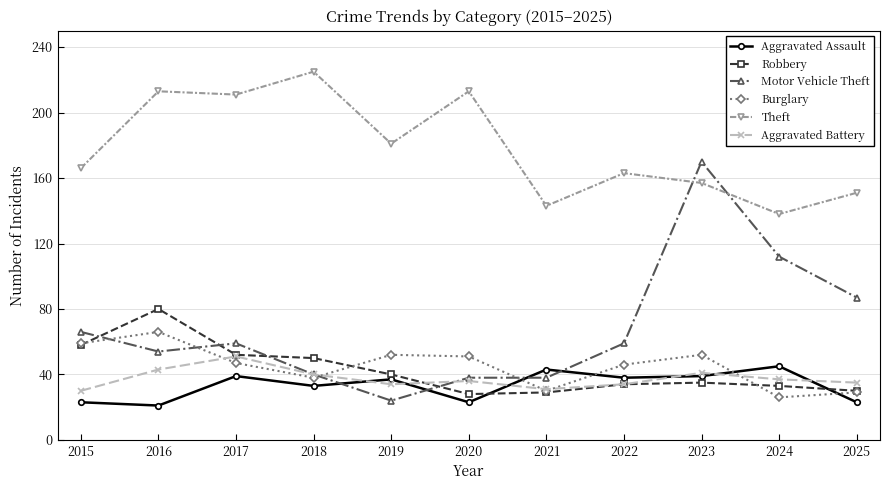

Does the chart display data point markers on the line(s)?

Yes